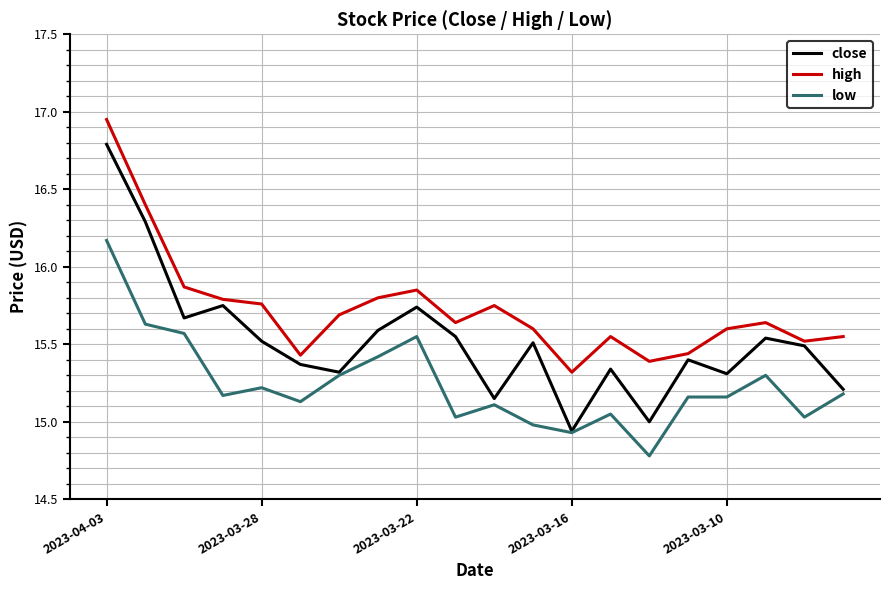

True or false: low and high intersect in this chart.

False